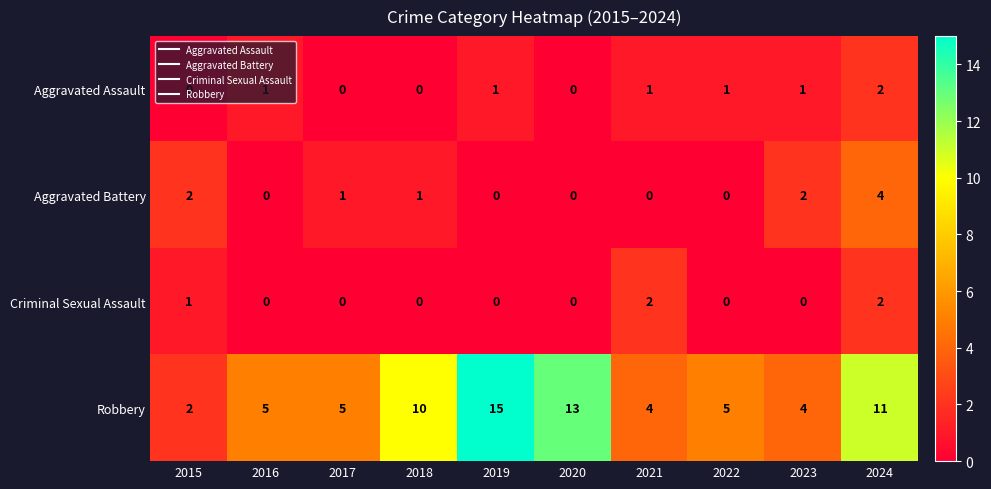

What is the greatest value displayed?

15